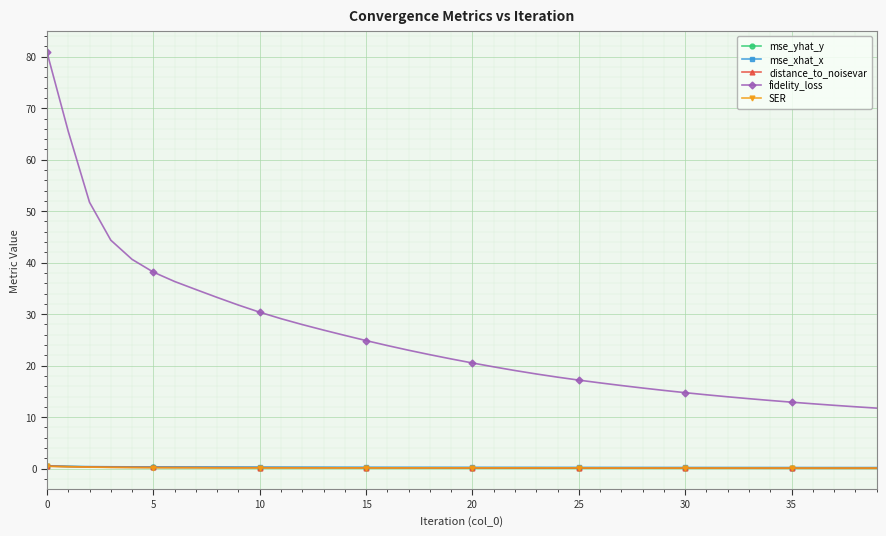

What is the average value of the distance_to_noisevar series?

0.1